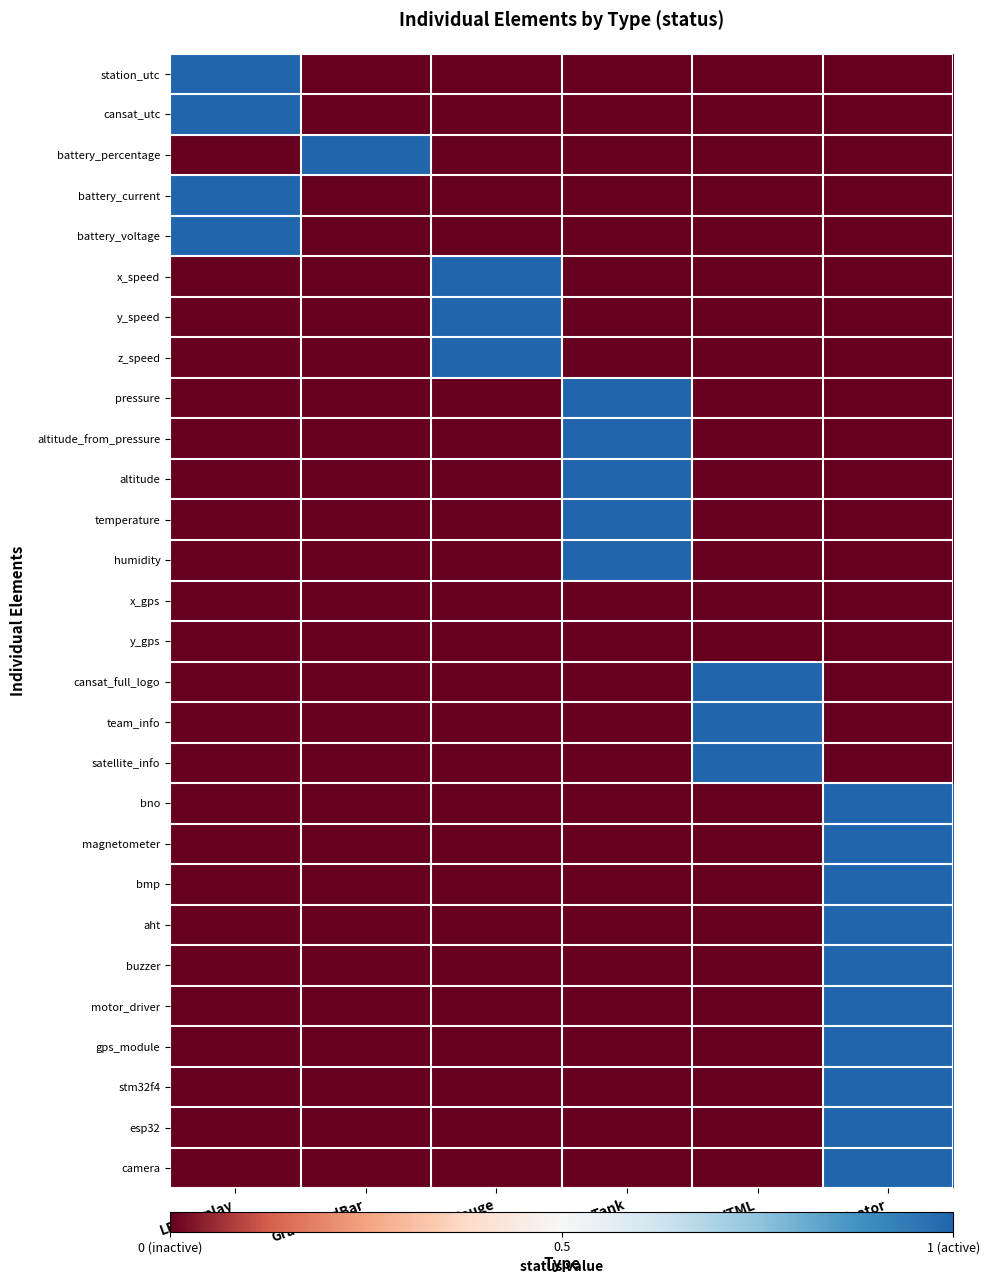

Which series has the largest total across all categories?

station_utc